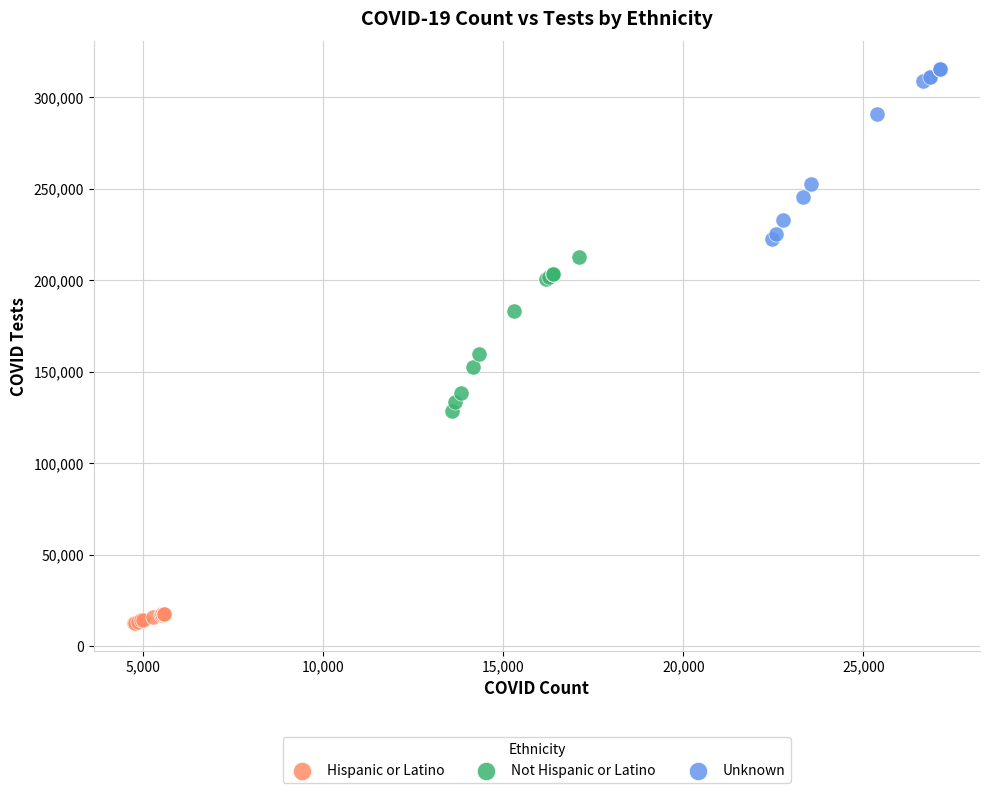

Which series has the largest Y range (max minus min)?

Unknown